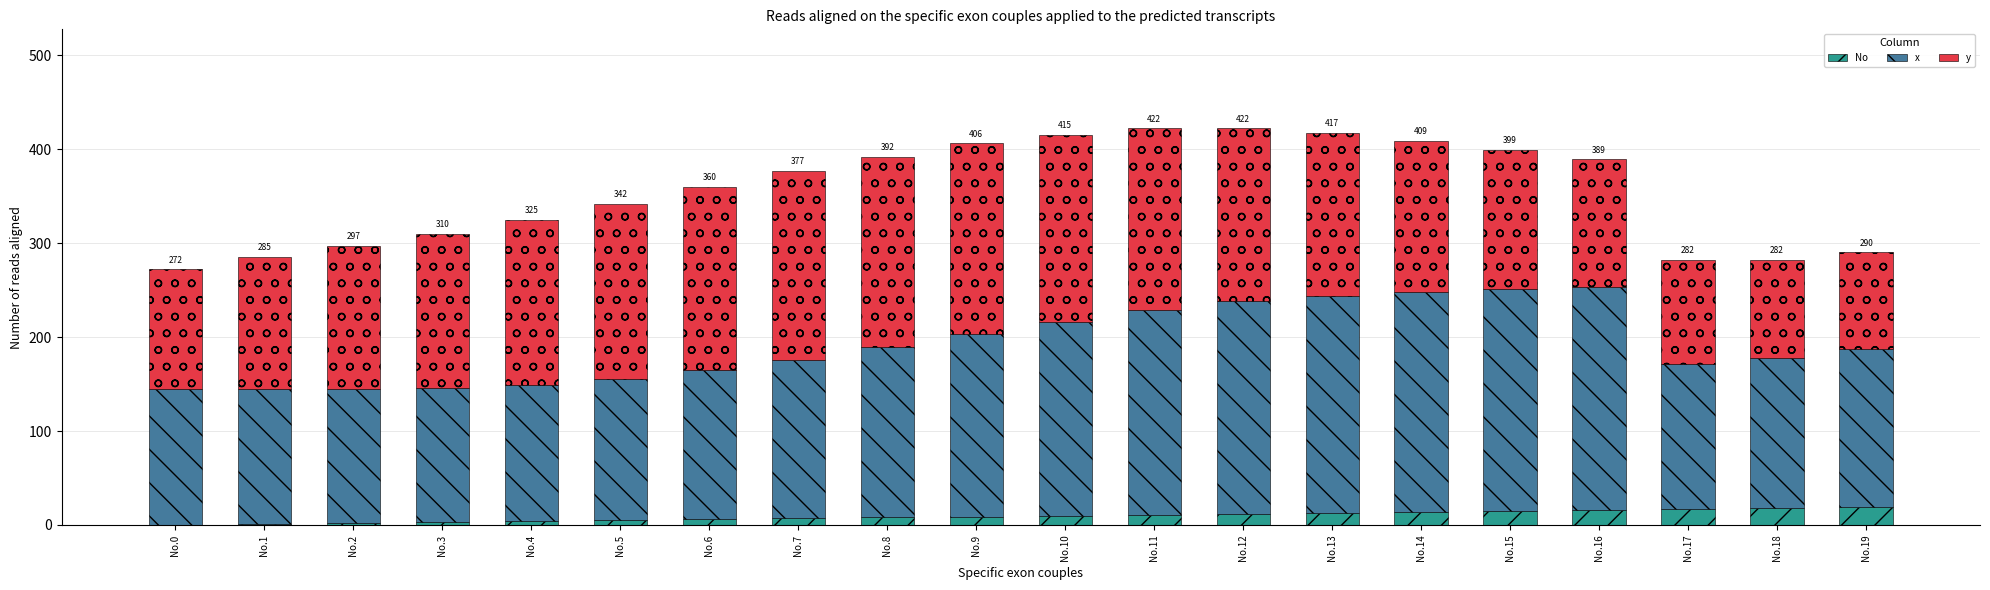

Between No.4 and No.18, which series saw the biggest shift?

y